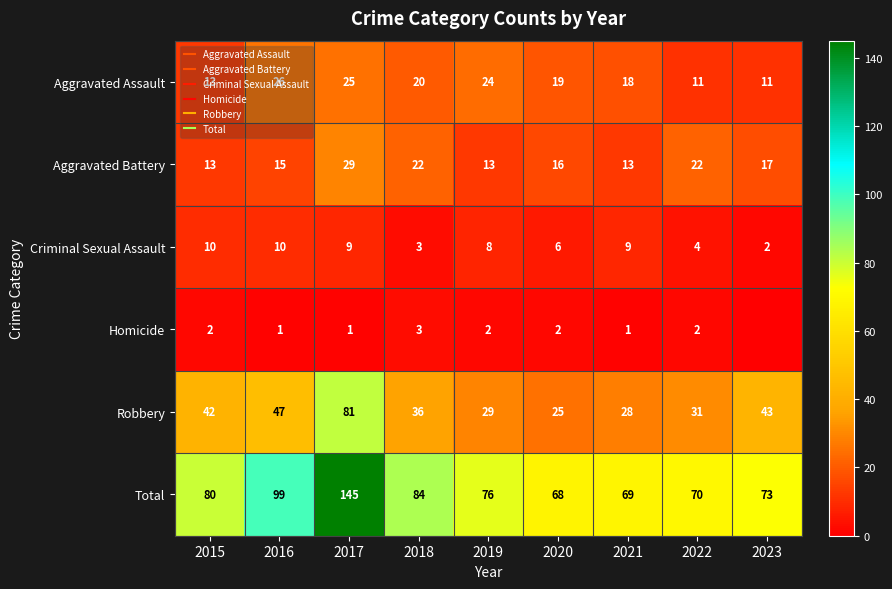

The value of Criminal Sexual Assault at 2017 is 9. True or false?

True